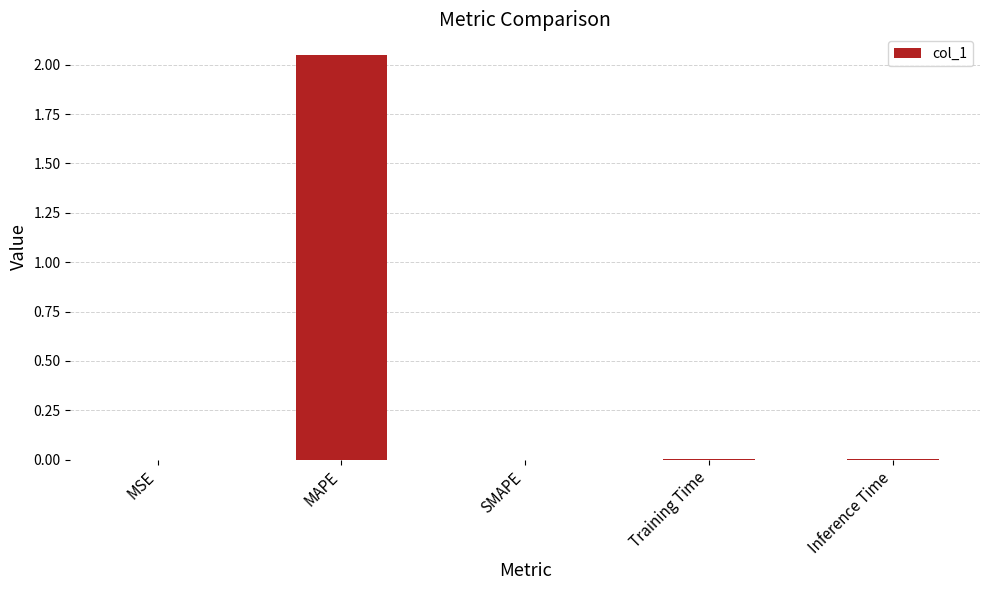

Which label corresponds to the largest value in the chart?

MAPE